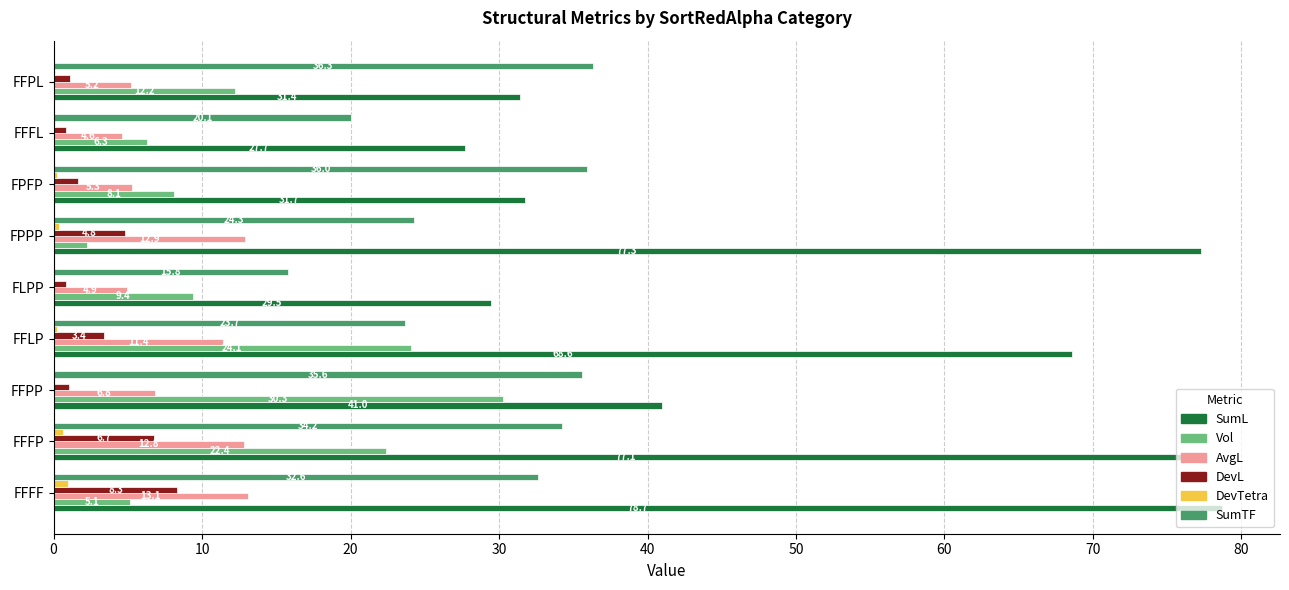

What is the greatest value displayed?

78.7